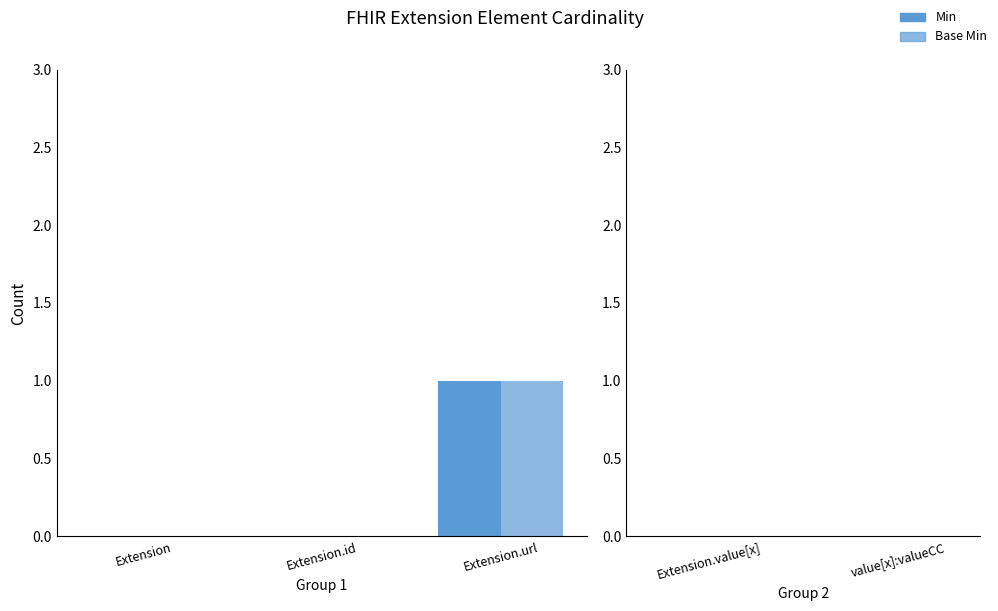

How many groups of bars are there?

3